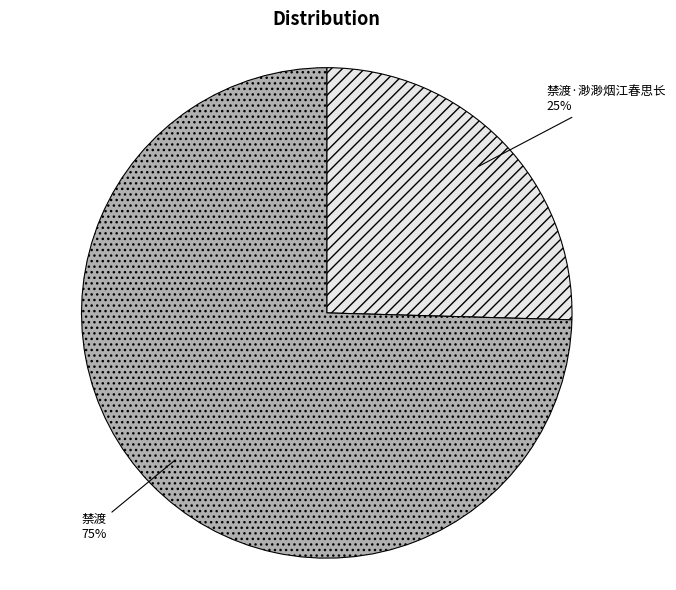

Rank the categories by value from highest to lowest.

禁渡, 禁渡·渺渺烟江春思长